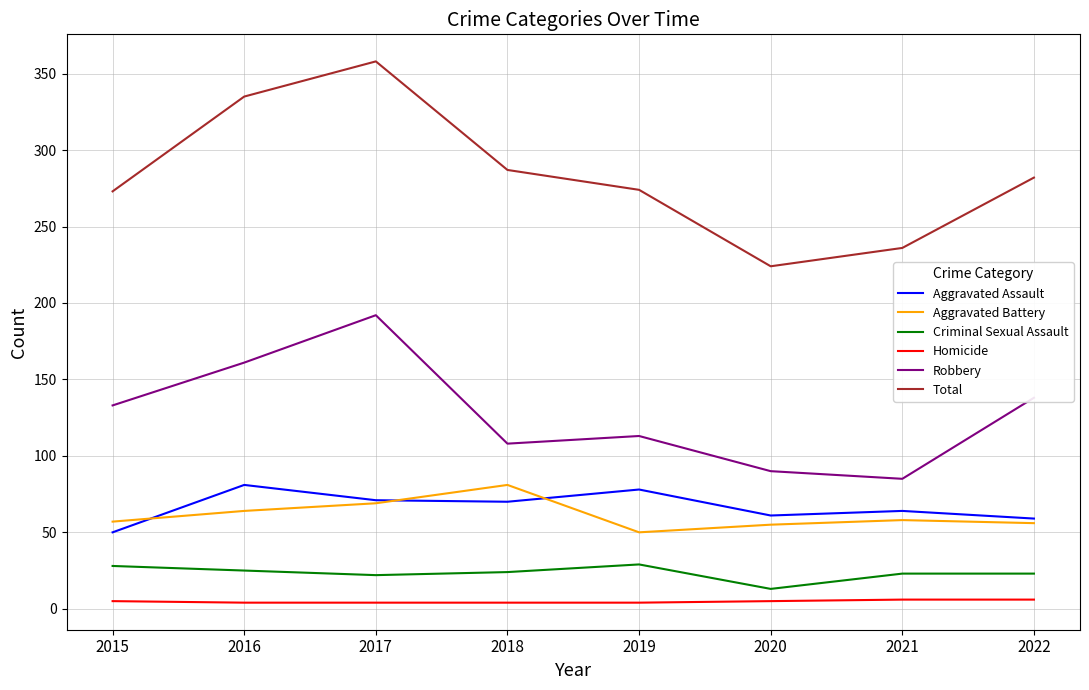

What are all the series names shown in the legend?

Aggravated Assault, Aggravated Battery, Criminal Sexual Assault, Homicide, Robbery, Total